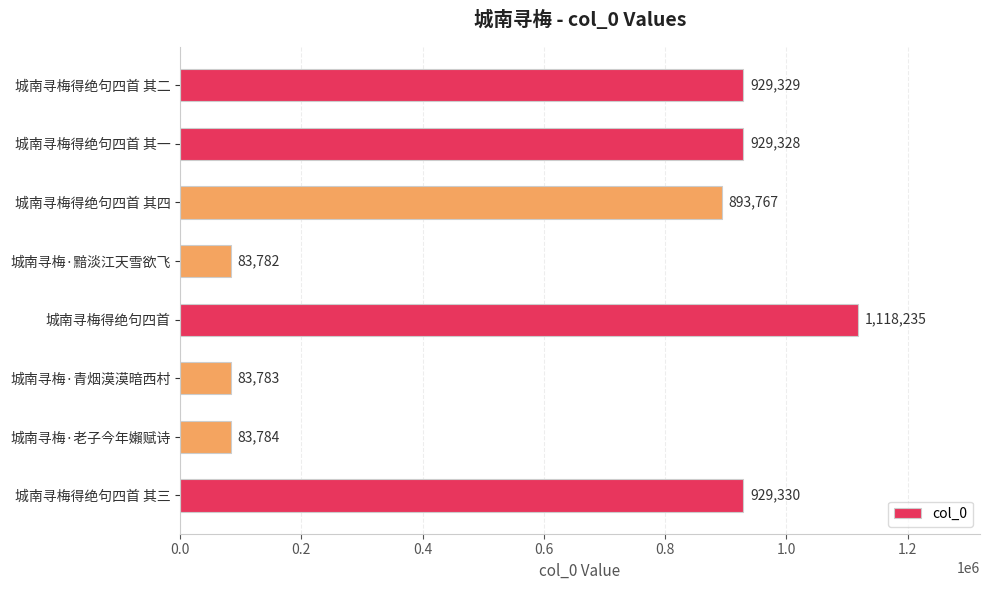

Reading bottom to top, what are all the values shown in this chart?

929330	83784	83783	1118235	83782	893767	929328	929329